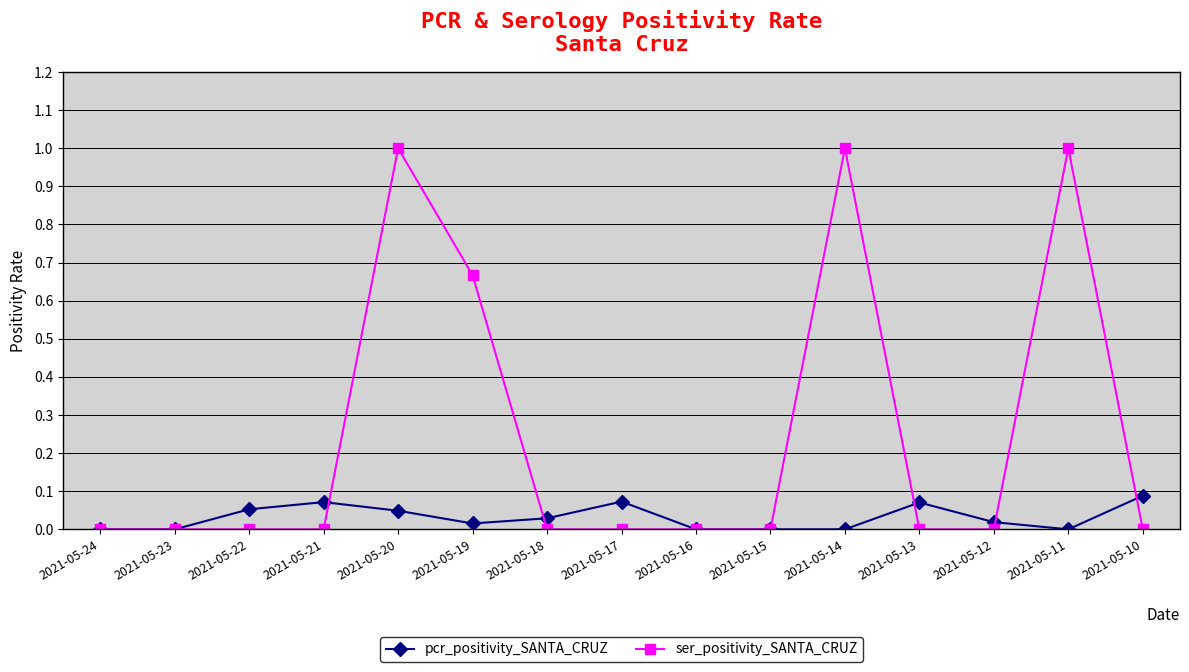

What is the greatest value displayed?

1.0